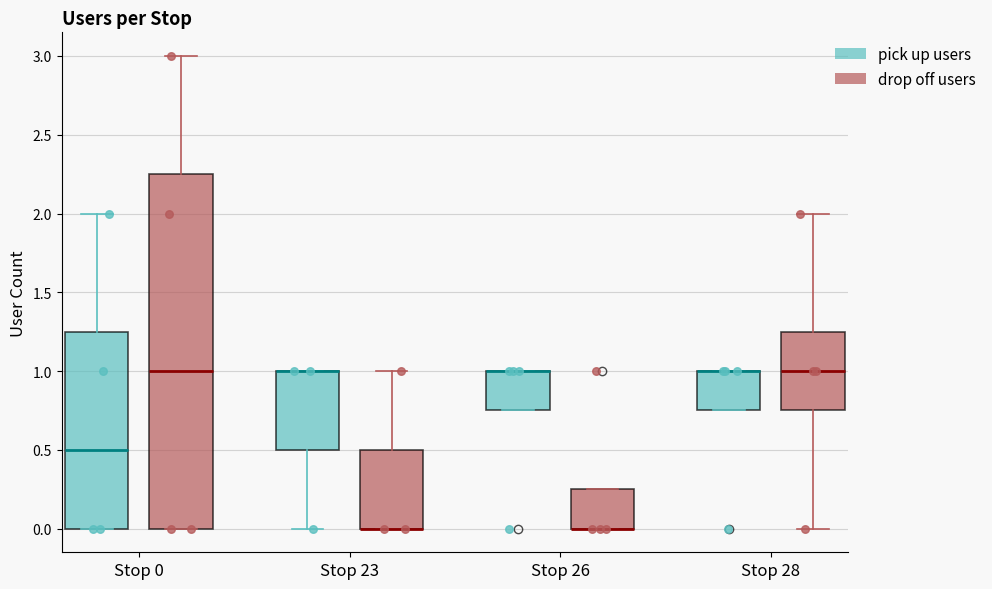

Reading left to right, read every box against the y-axis: the position of its median line, the range the box covers, and the ends of its whiskers. The values are not printed on the chart, so give them approximately, as read against the axis.

Stop 0 (pick up users): median 0.50, box 0.00 to 1.25, whiskers 0.00 to 2.00
Stop 0 (drop off users): median 1.00, box 0.00 to 2.25, whiskers 0.00 to 3.00
Stop 23 (pick up users): median 1.00 (drawn on the box's upper edge), box 0.50 to 1.00, whiskers 0.00 to 1.00
Stop 23 (drop off users): median 0.00 (drawn on the box's lower edge), box 0.00 to 0.50, whiskers 0.00 to 1.00
Stop 26 (pick up users): median 1.00 (drawn on the box's upper edge), box 0.75 to 1.00, whiskers 0.75 to 1.00
Stop 26 (drop off users): median 0.00 (drawn on the box's lower edge), box 0.00 to 0.25, whiskers 0.00 to 0.25
Stop 28 (pick up users): median 1.00 (drawn on the box's upper edge), box 0.75 to 1.00, whiskers 0.75 to 1.00
Stop 28 (drop off users): median 1.00, box 0.75 to 1.25, whiskers 0.00 to 2.00